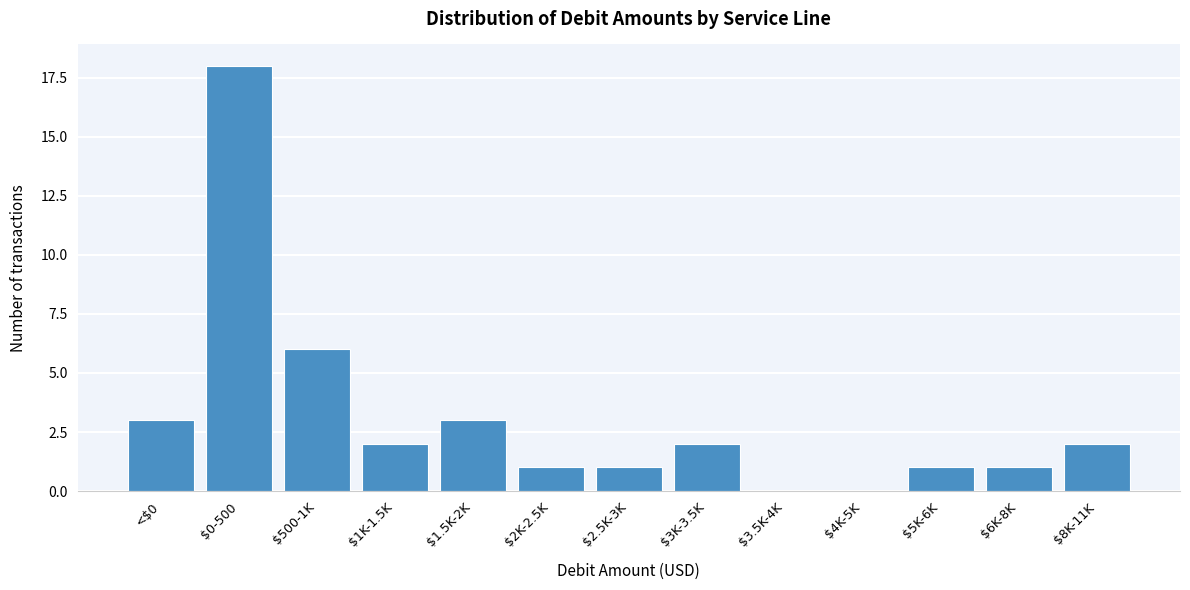

Is it true that the value at $6K-8K is 1?

True